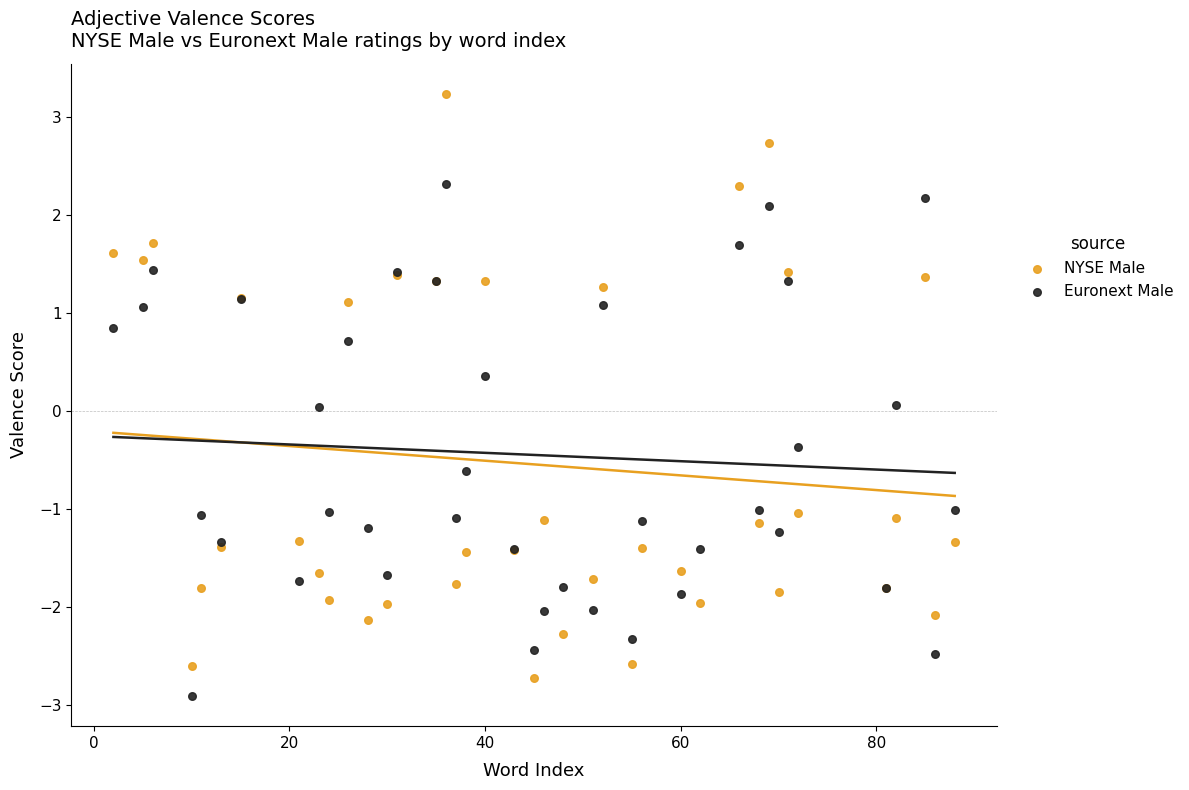

Which series contains the lowest Y value?

Euronext Male